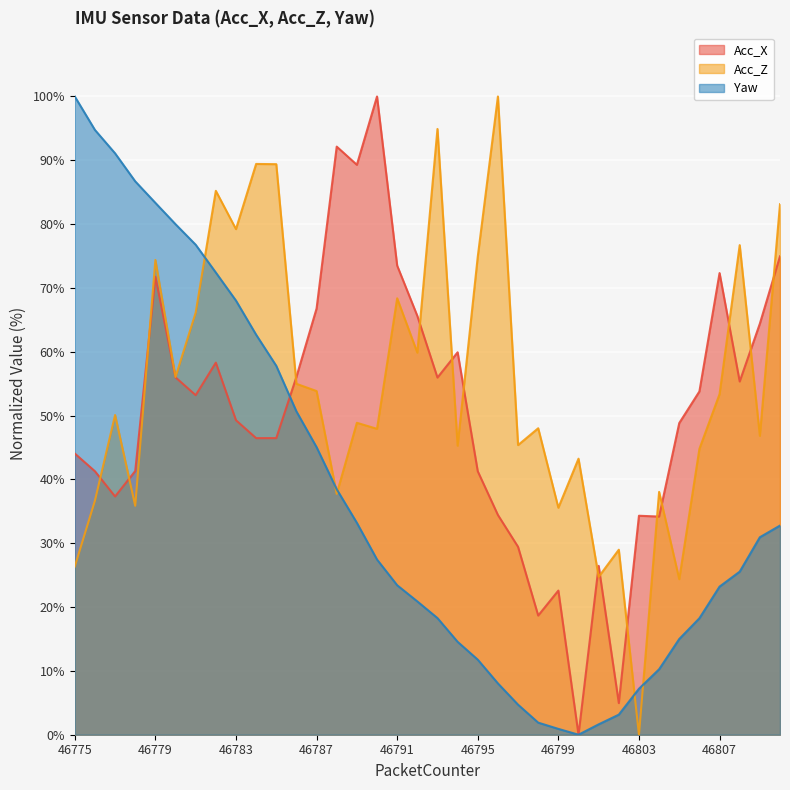

What value does the Yaw series have at 46805?

15.0